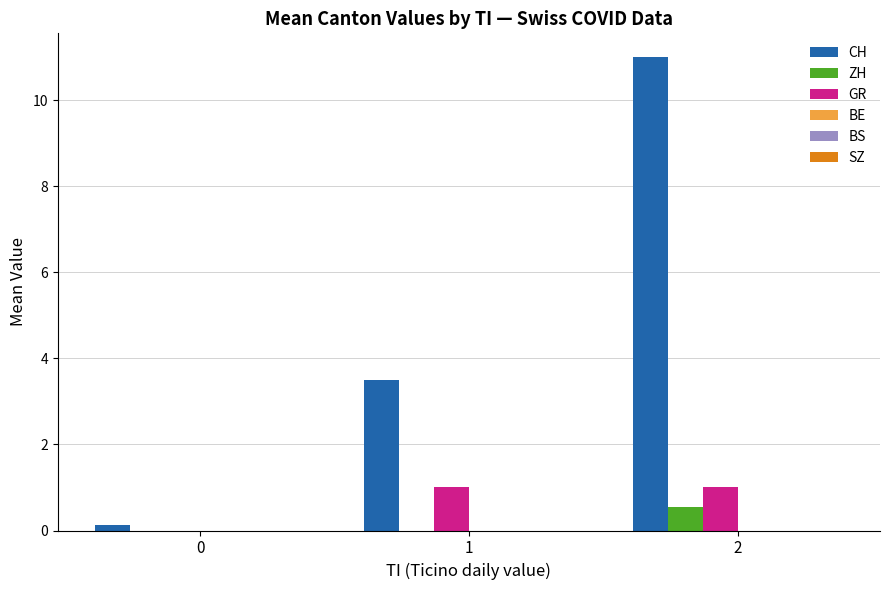

True or false: GR has a value of 1.0 at 2.

True